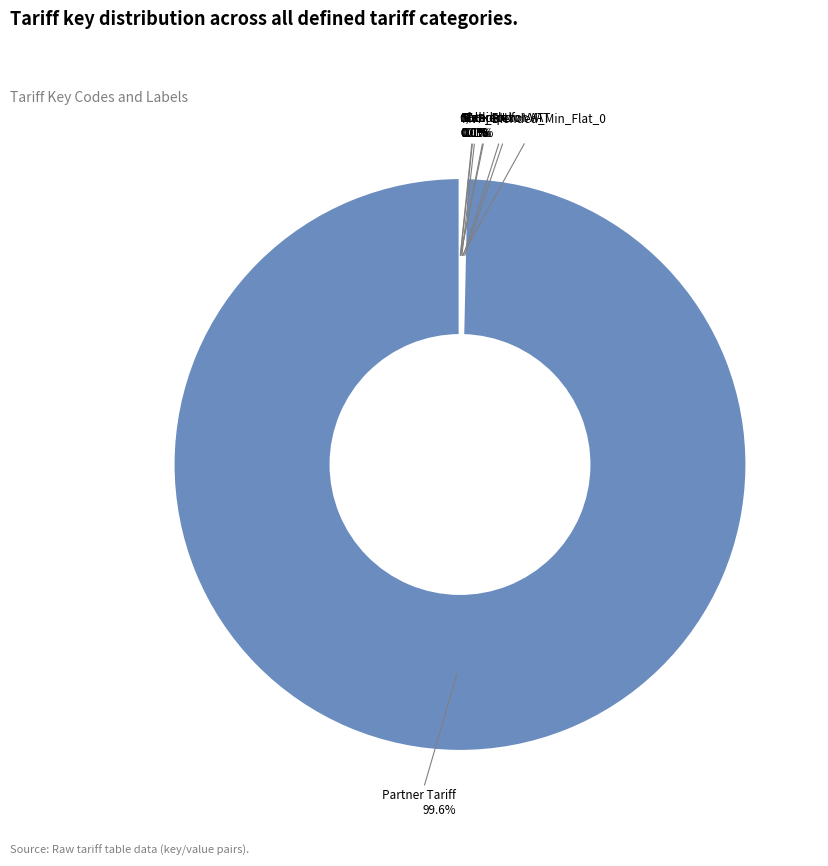

Does Partner Tariff represent more than half of the total?

Yes